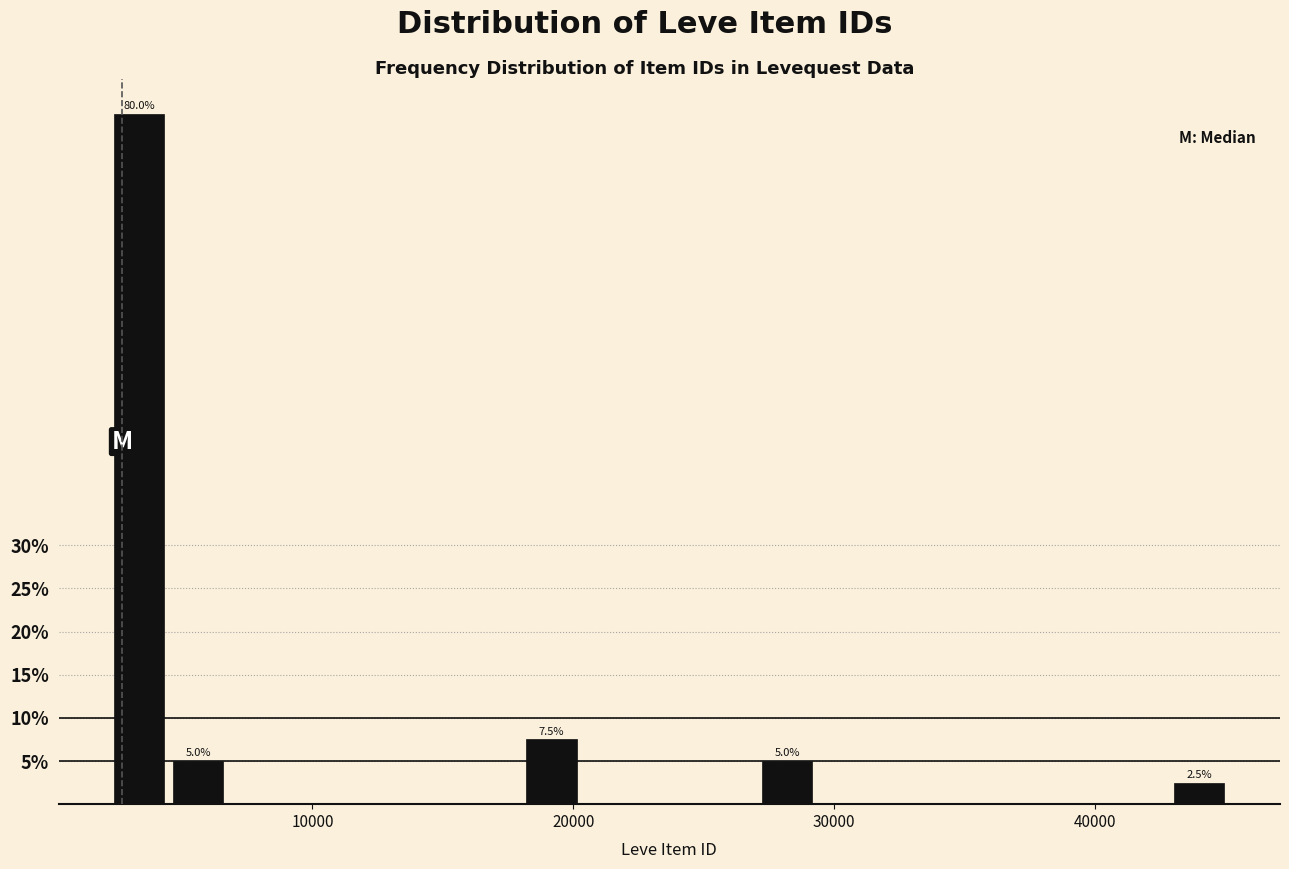

Around what value on the x-axis is the tallest bar? Give the approximate position of its centre, as read against the axis.

3000